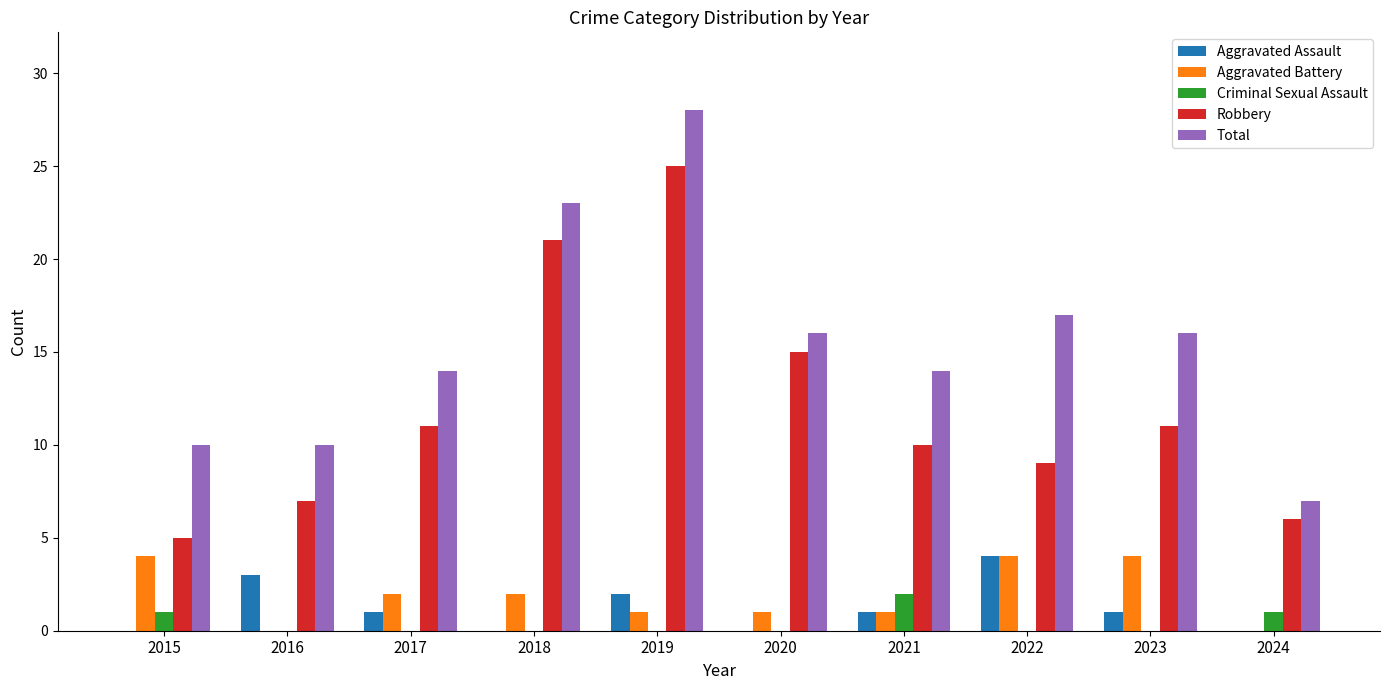

How many groups of bars are there?

10